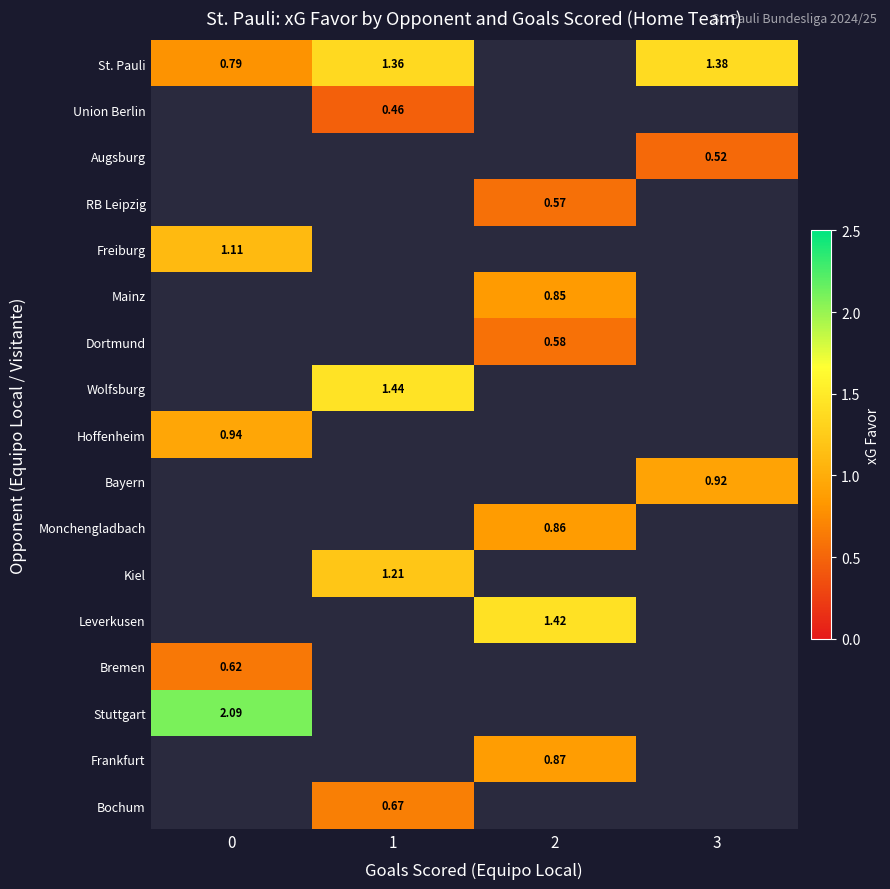

True or false: Wolfsburg has a value of 2.5 at 1.

False